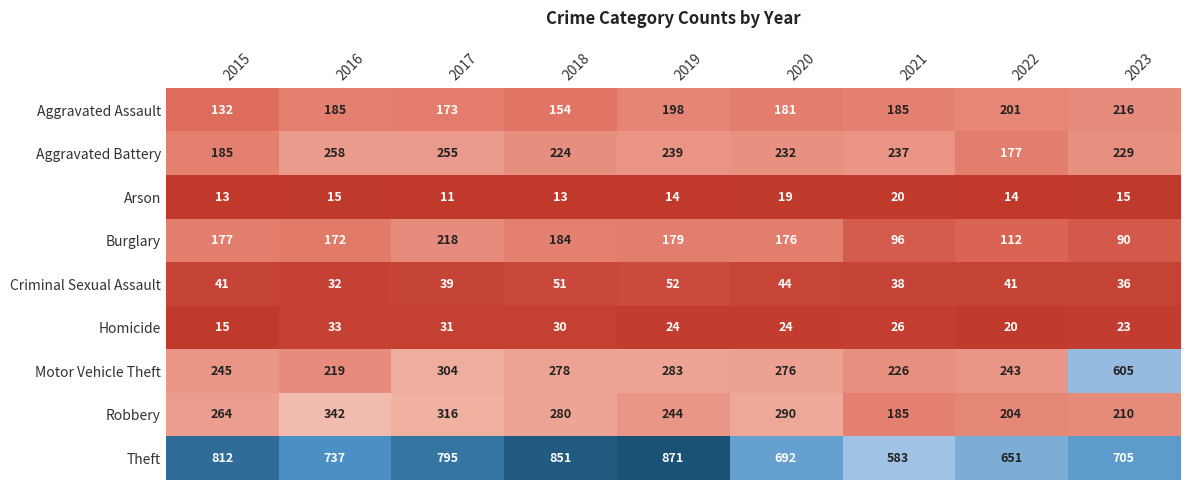

Which category has the lowest value in the Aggravated Battery series?

2022